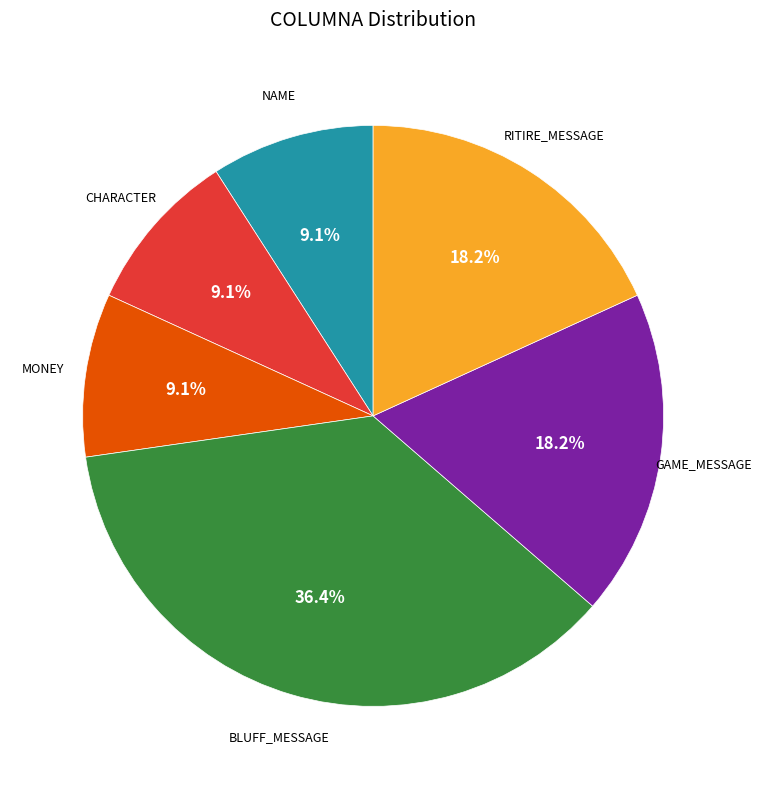

Is there any slice that represents more than half of the pie?

No